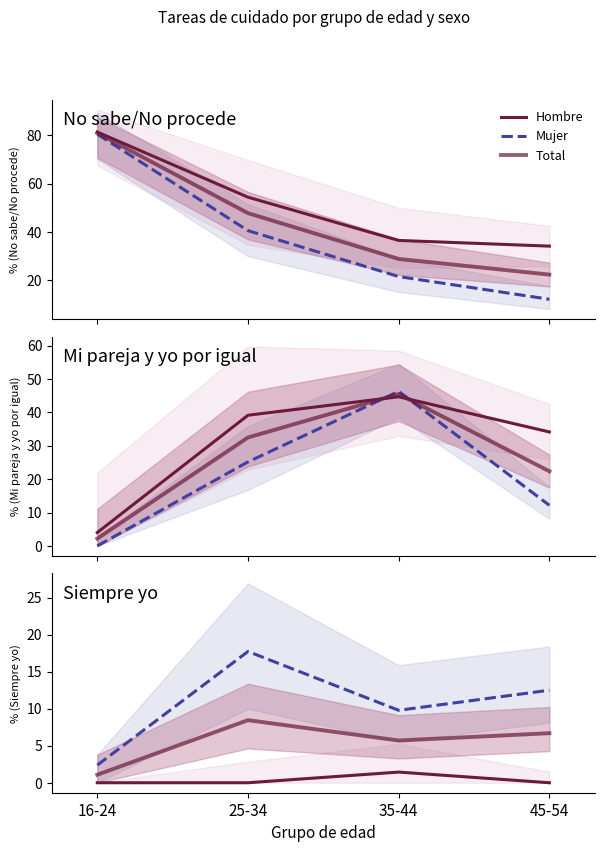

How many categories are shown in the chart?

4